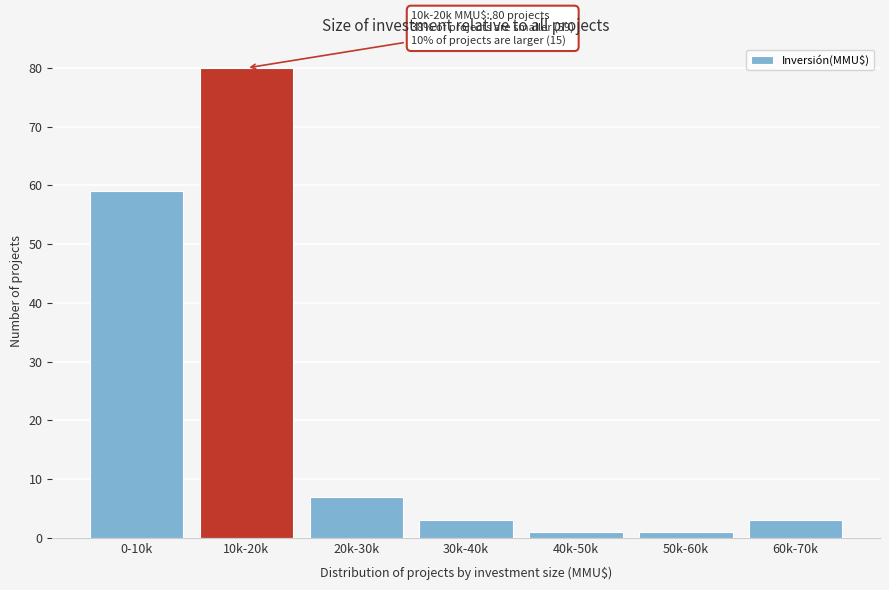

Reading right to left, extract all data points from this chart.

60k-70k=3	50k-60k=1	40k-50k=1	30k-40k=3	20k-30k=7	10k-20k=80	0-10k=59